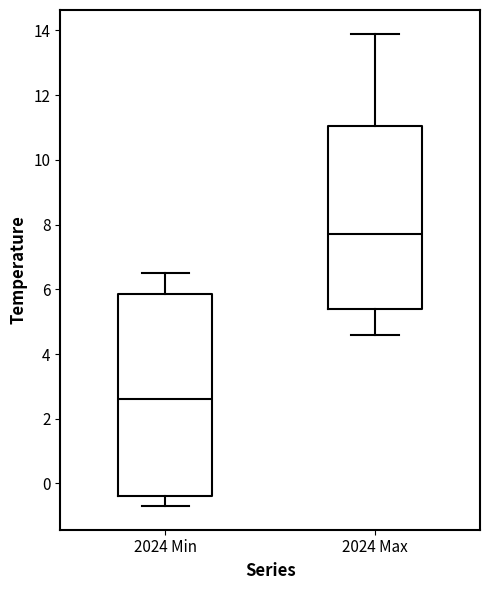

Reading left to right, transcribe this box plot: for each box, give where its median line is, the range the box spans, and where its two whiskers end, as read against the y-axis. The values are not printed on the chart, so give them approximately, as read against the axis.

2024 Min: median 2.6, box -0.4 to 5.8, whiskers -0.6 to 6.6
2024 Max: median 7.8, box 5.4 to 11.0, whiskers 4.6 to 14.0